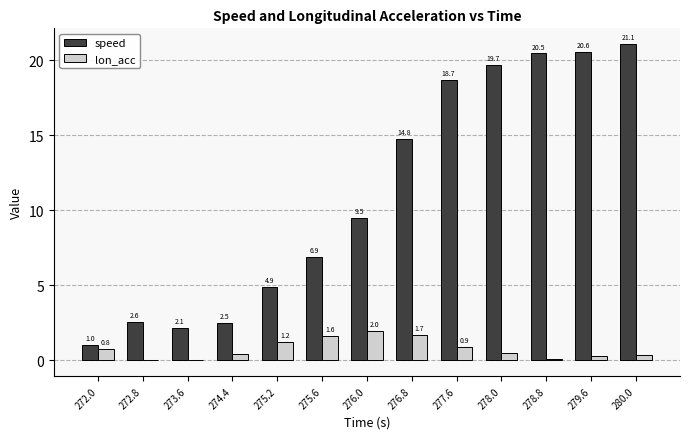

What is the total value across all series at 280.0?

21.4